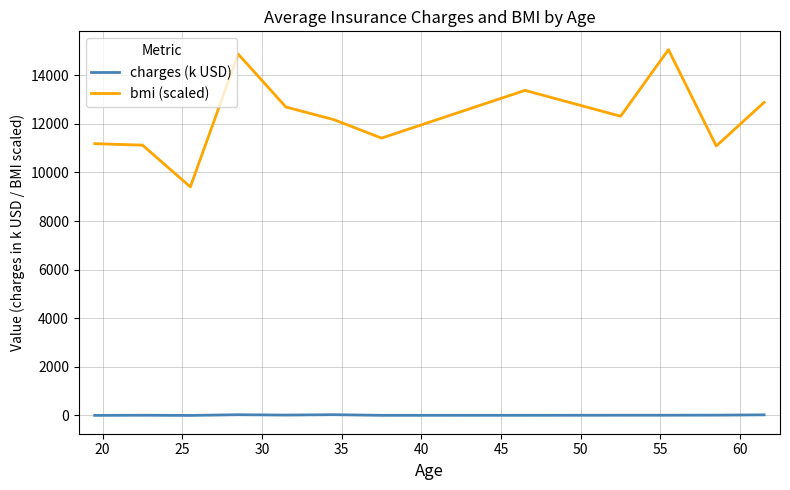

Which series has the largest total across all categories?

bmi (scaled)